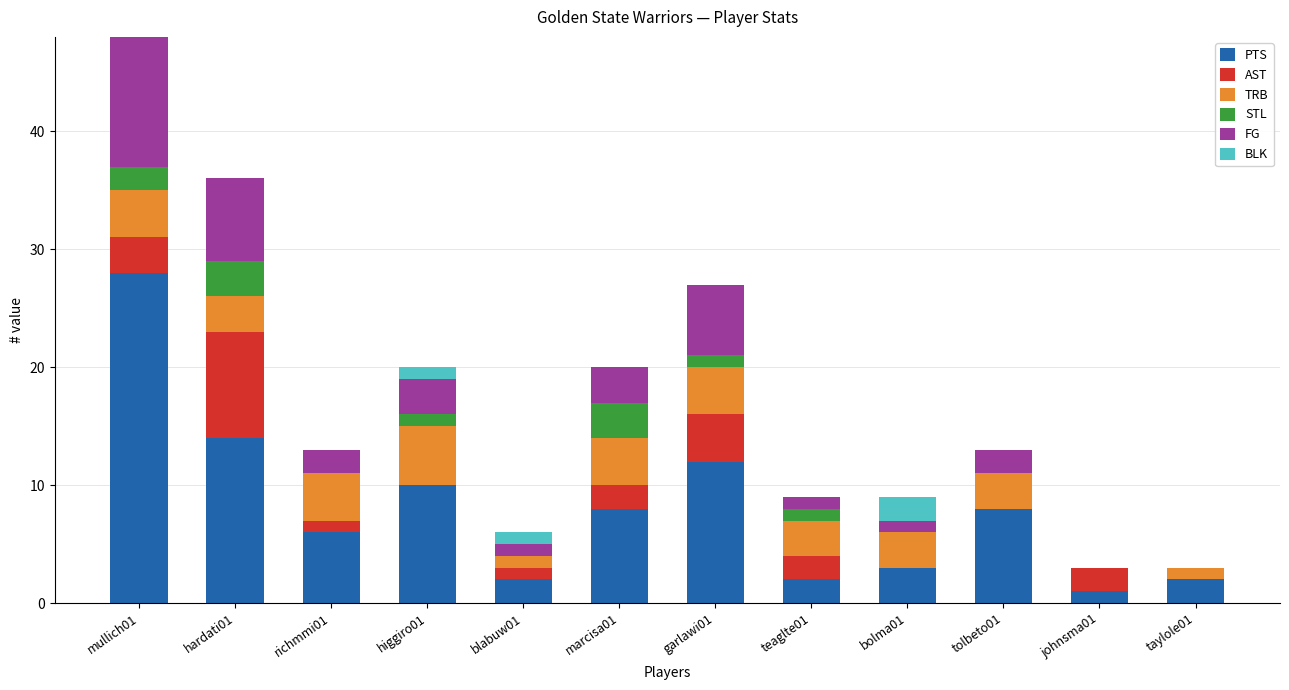

At which category is the sum across all series the highest?

mullich01